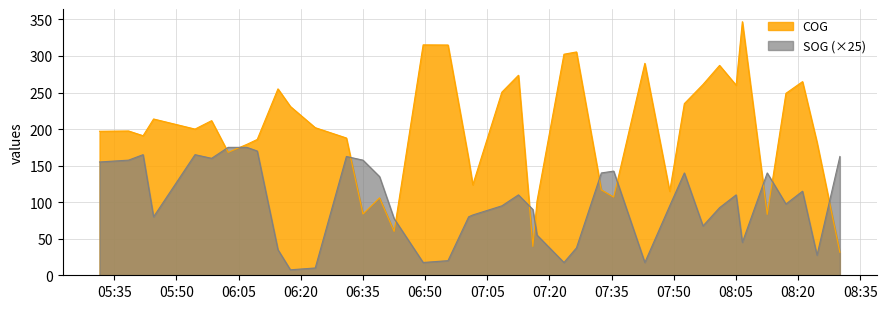

Between which two adjacent categories do SOG and COG first intersect?

2024-04-27 05:58:28 and 2024-04-27 06:02:28